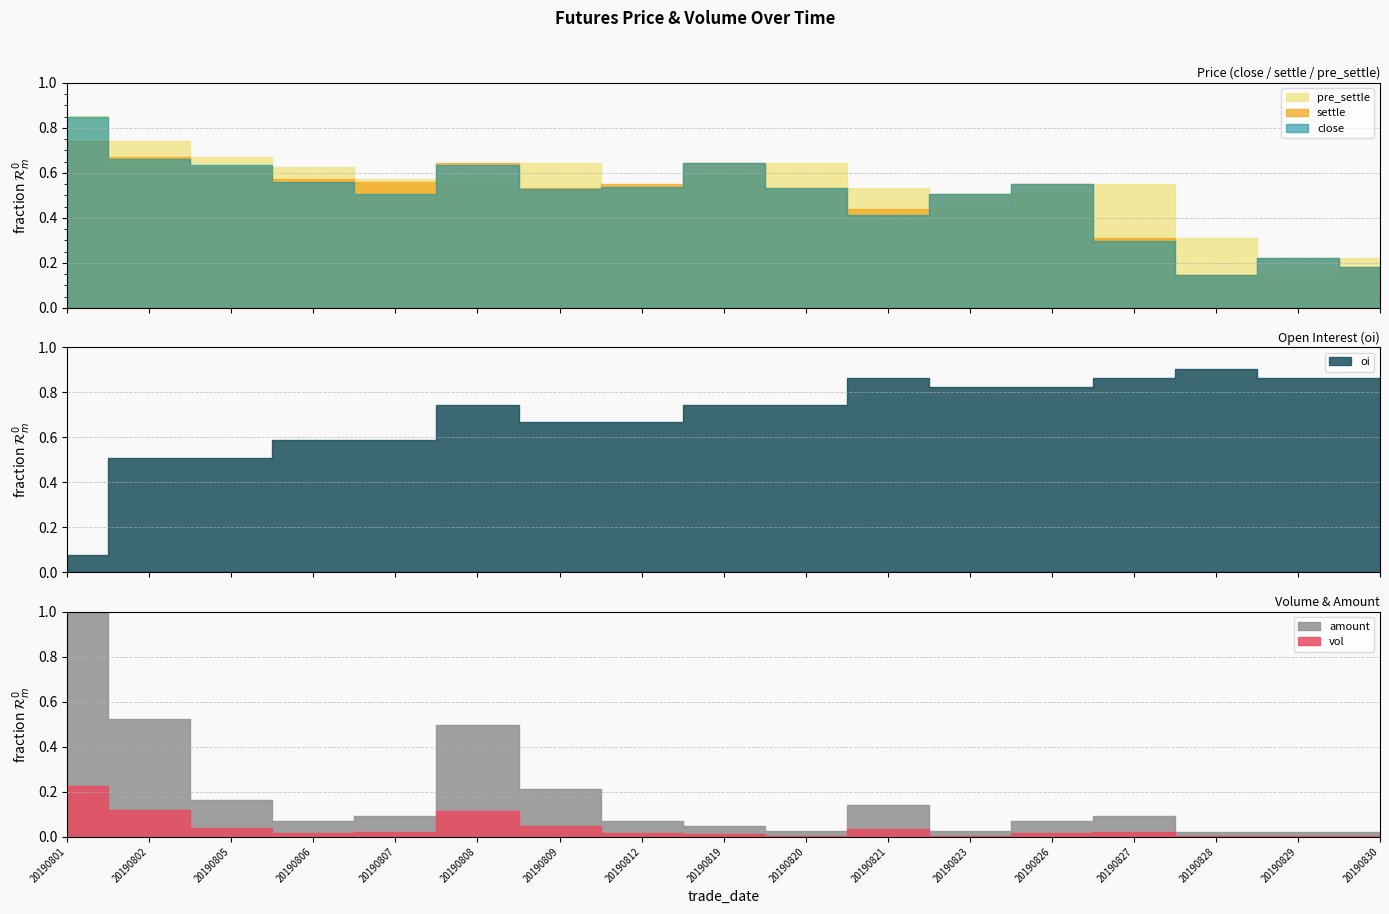

What is the sum of the amount values at 20190809 and 20190823?

67.6